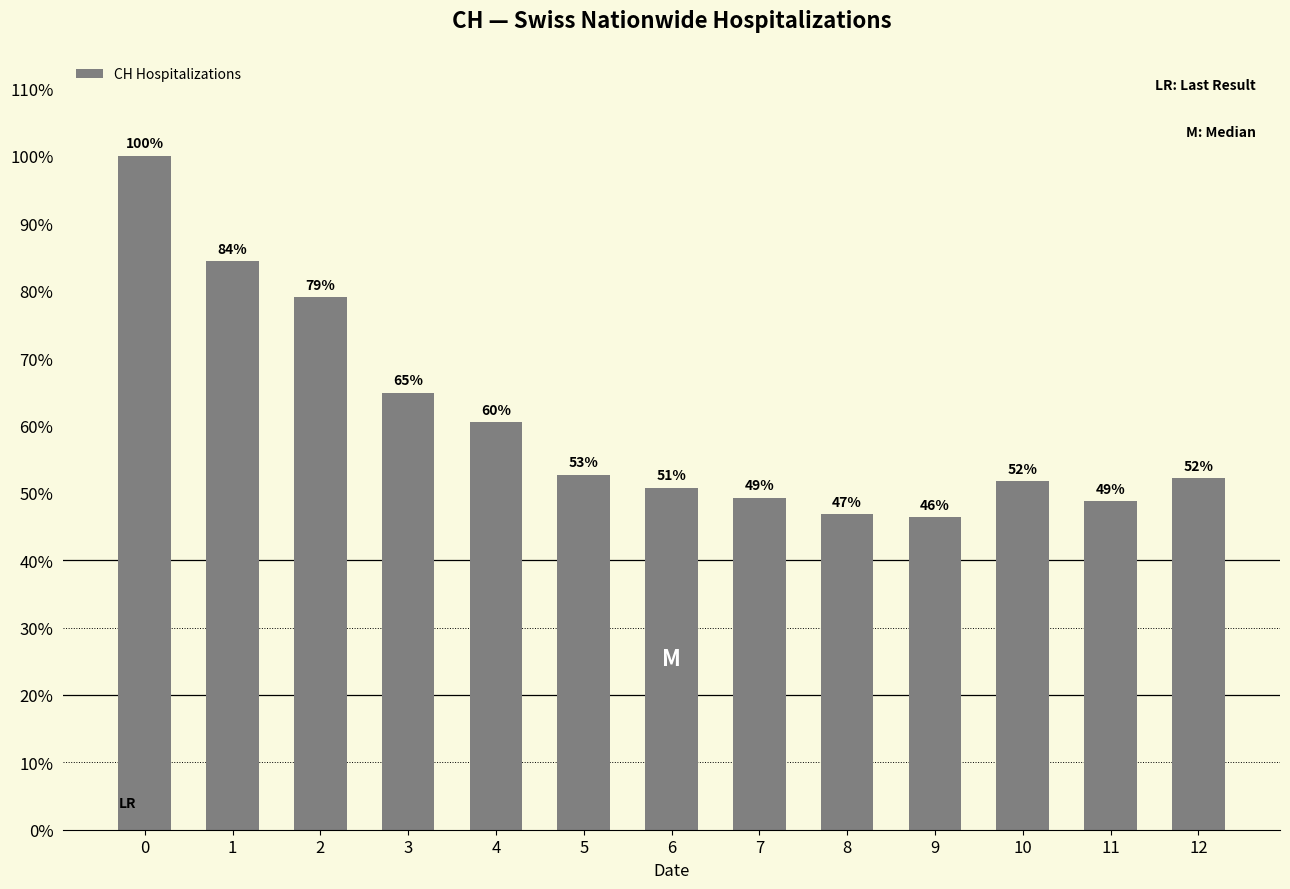

Does the chart contain any negative values?

No